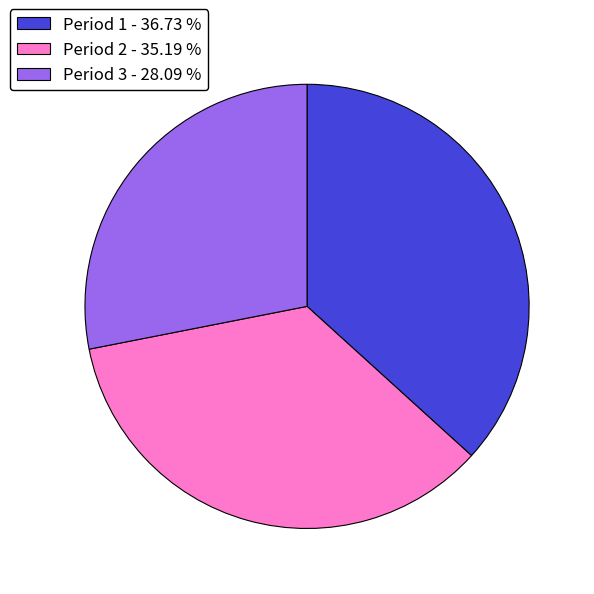

Combined, do Period 3 and Period 2 account for over 50%?

Yes